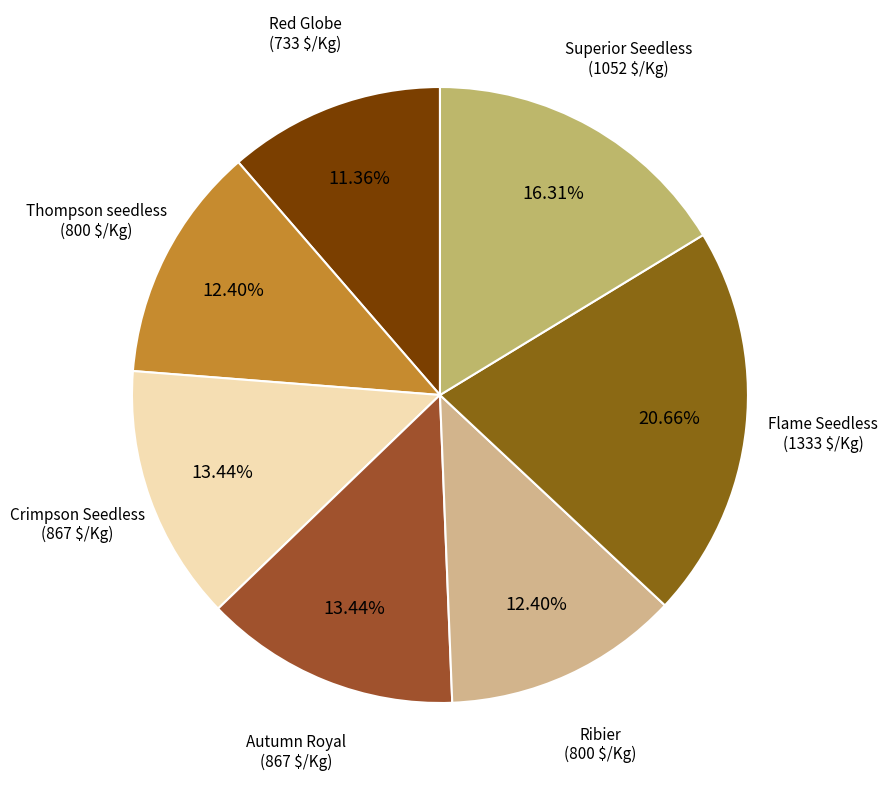

Which slice is the smallest?

Red Globe